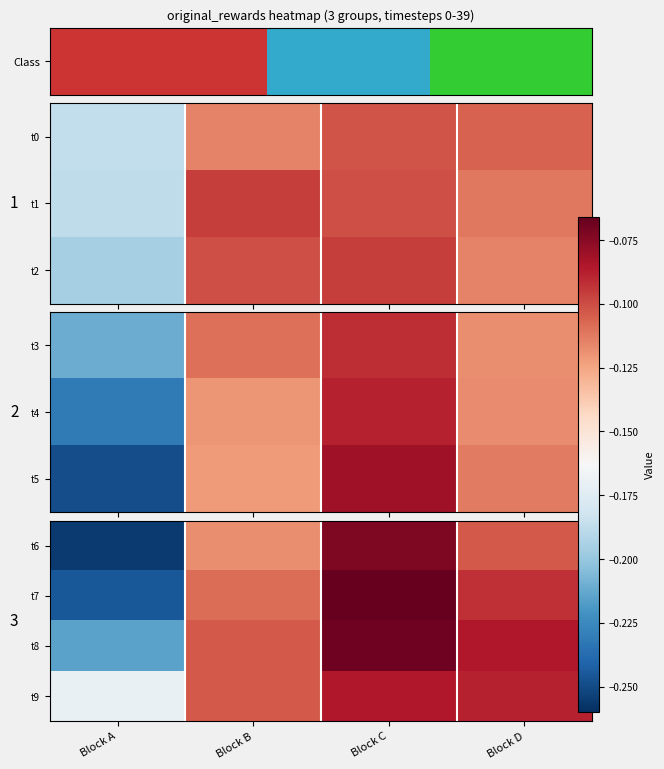

Read the t9 value at Block A.

-0.2